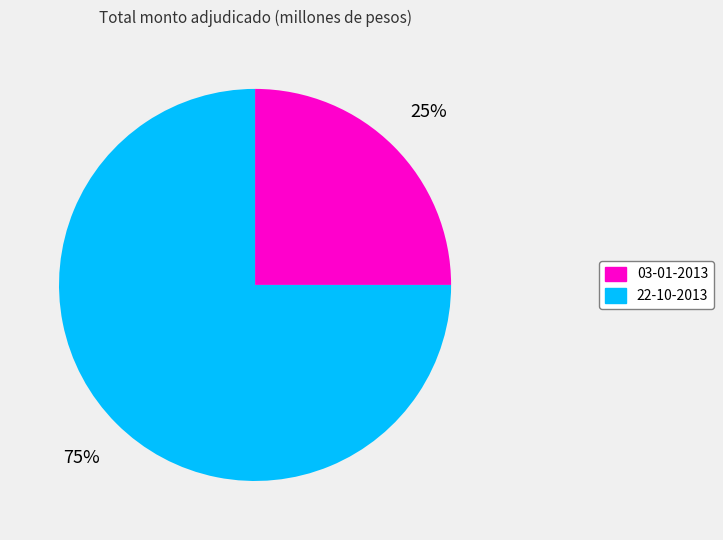

Between 03-01-2013 and 22-10-2013, which is larger?

22-10-2013